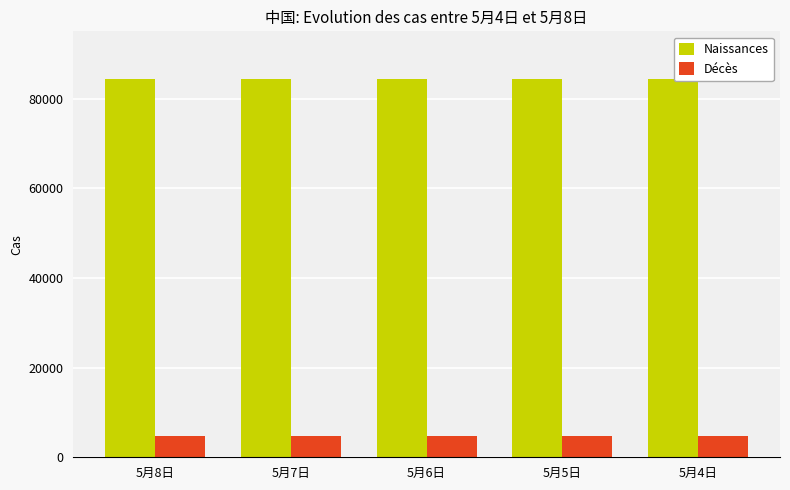

The Décès series shows 4643 at 5月4日. True or false?

True